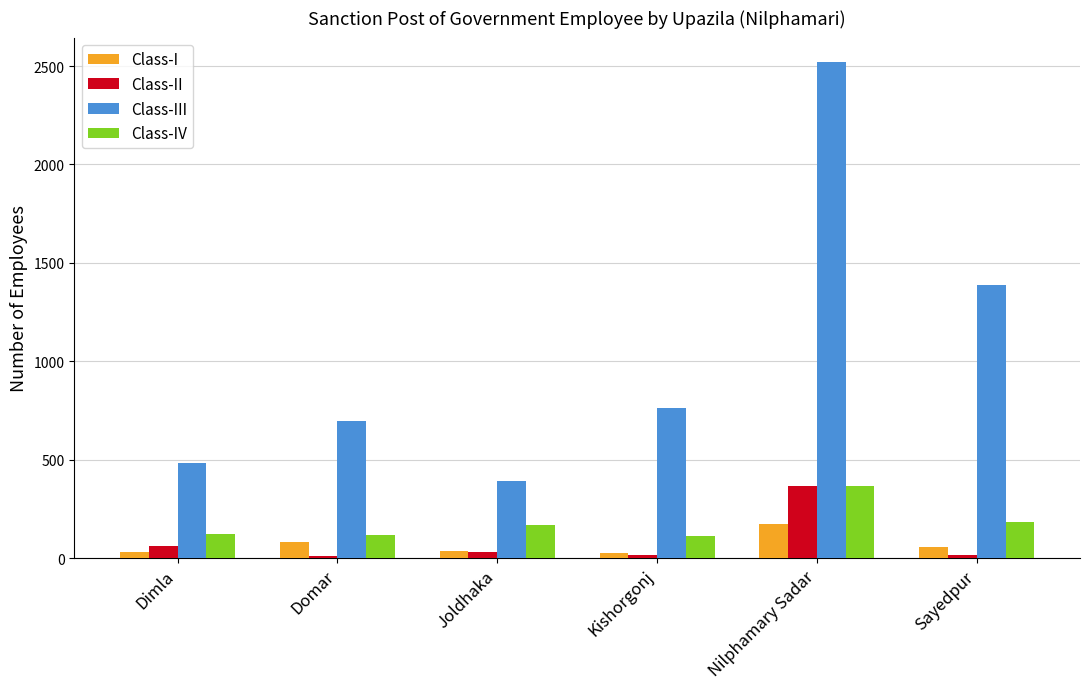

Which category has the highest value across all series?

Nilphamary Sadar